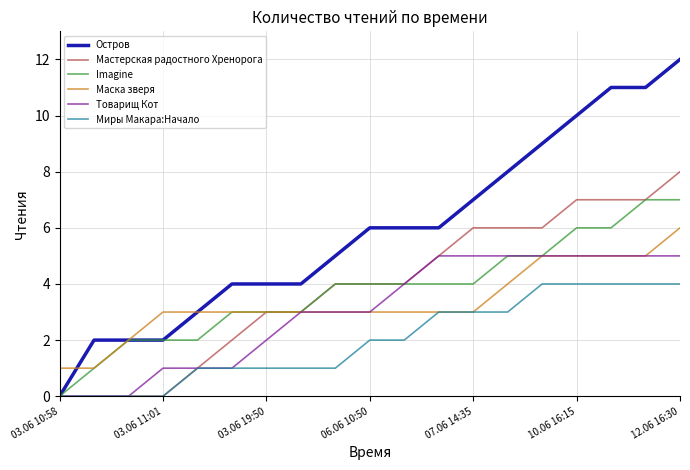

List the series in order of their peak value, highest first.

Остров, Мастерская радостного Хренорога, Imagine, Маска зверя, Товарищ Кот, Миры Макара:Начало